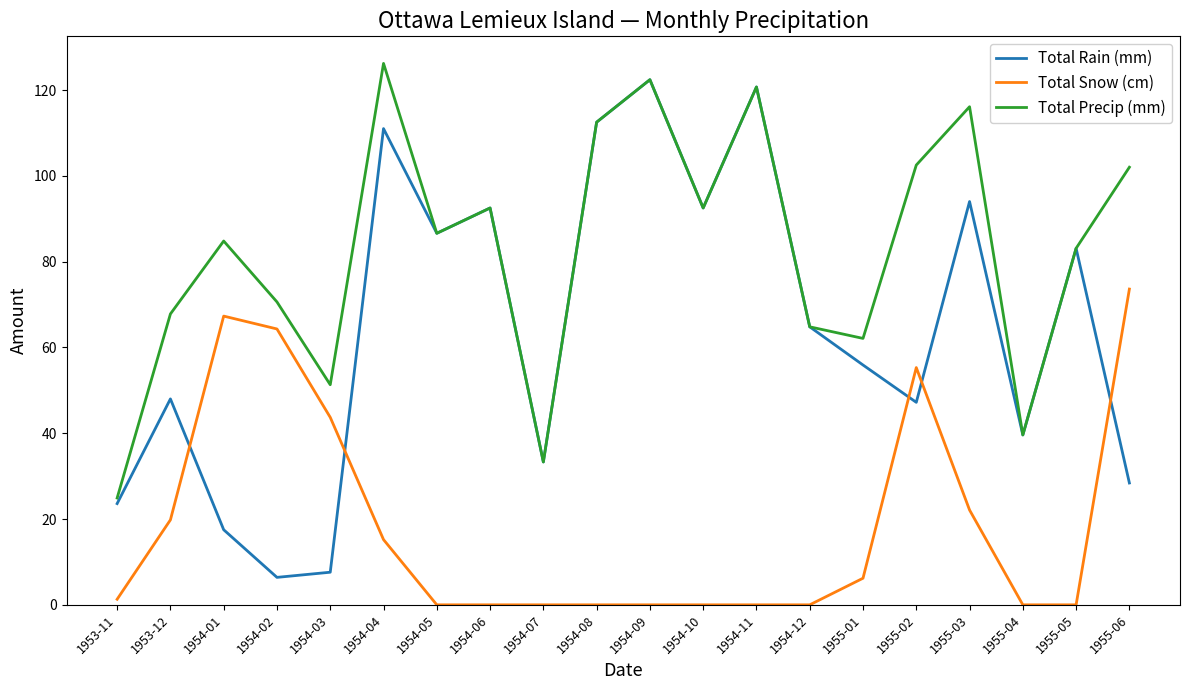

How many values in the Total Snow (cm) series are below 1?

10